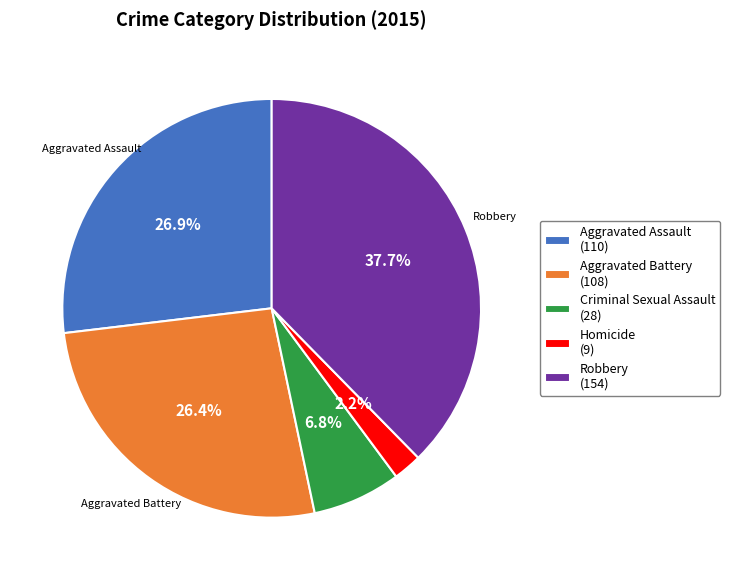

Does any single category account for the majority?

No